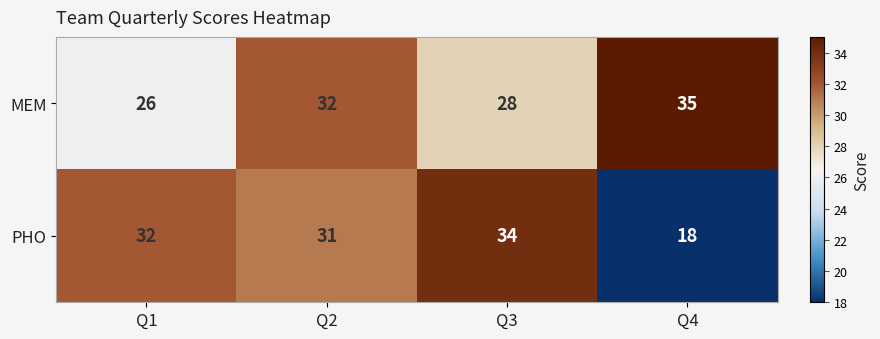

Count the MEM values in the range 28 to 35.

3